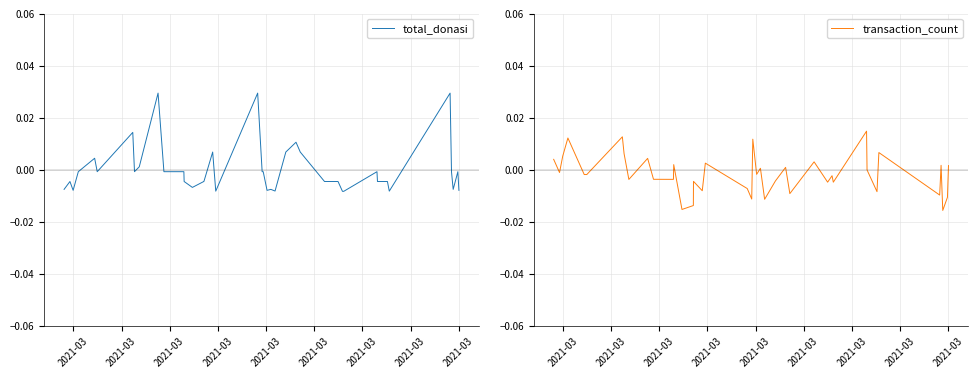

Does the chart have visible grid lines?

Yes